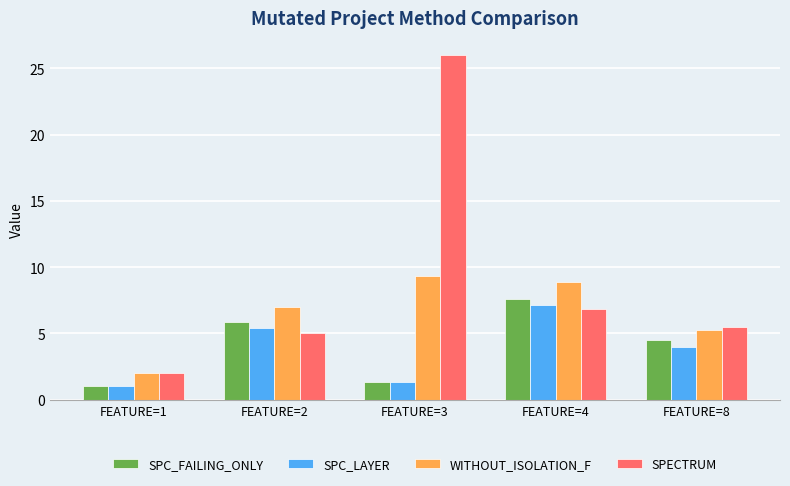

What is the difference between the SPC_FAILING_ONLY values at FEATURE=2 and FEATURE=8?

1.4